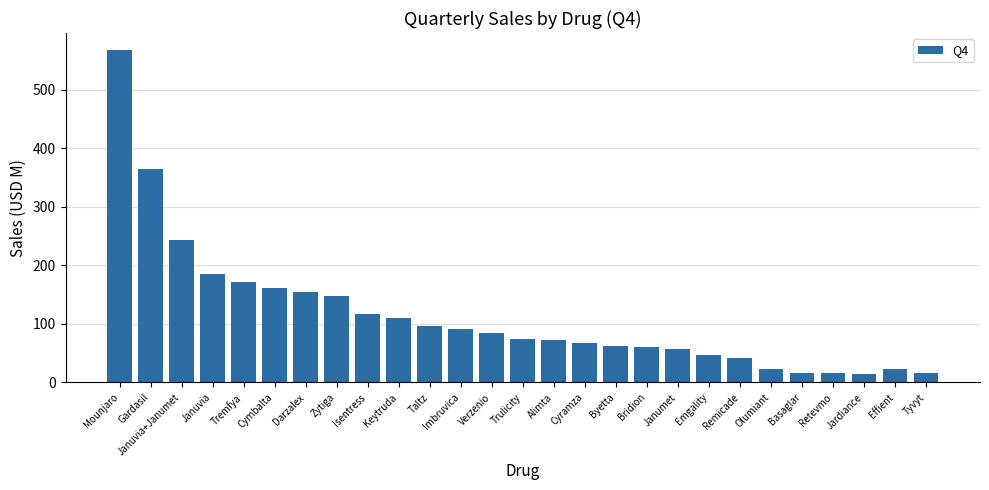

Count the number of values greater than 73.

15